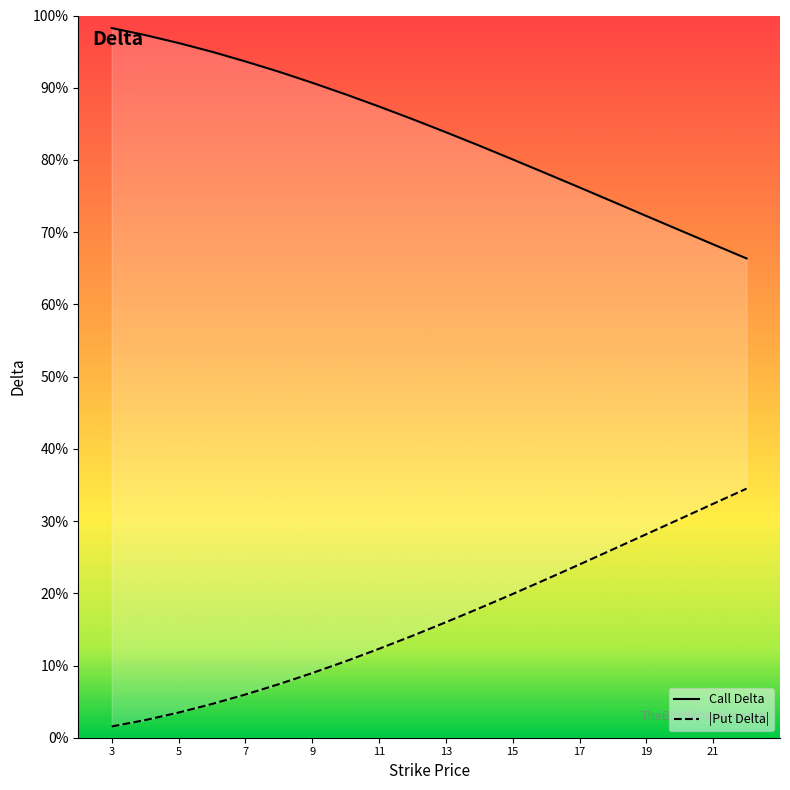

Which series changed the most between 8 and 10?

put_delta